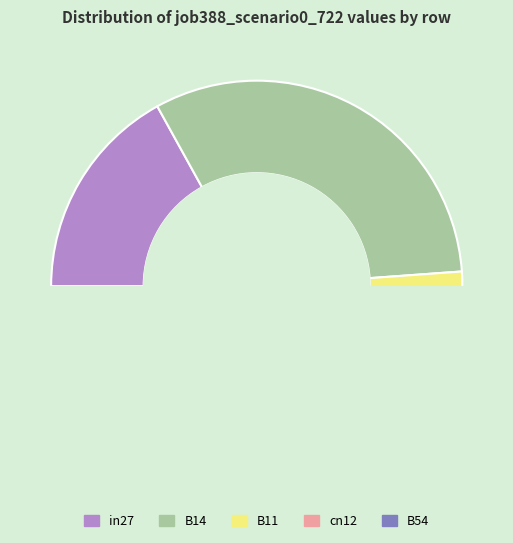

Which slice is the smallest?

cn12